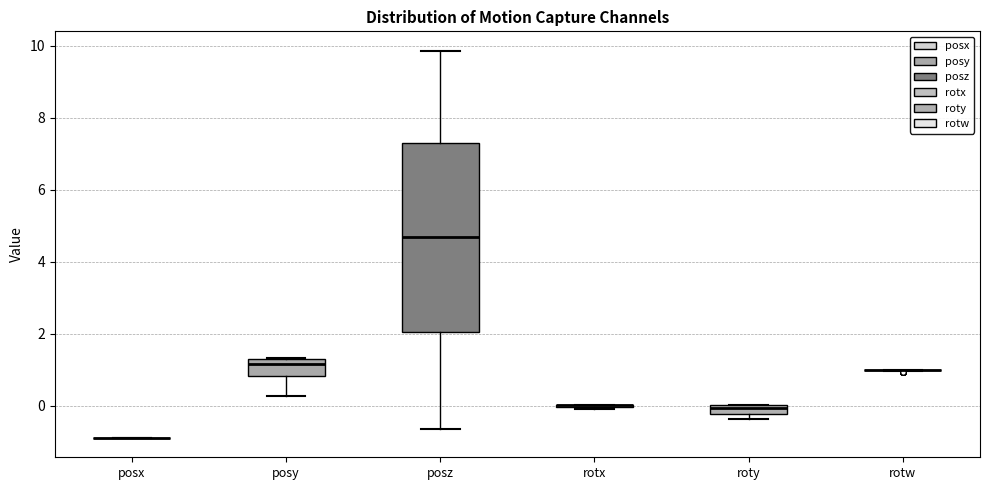

Which box is the tallest, from its lower edge to its upper edge?

posz